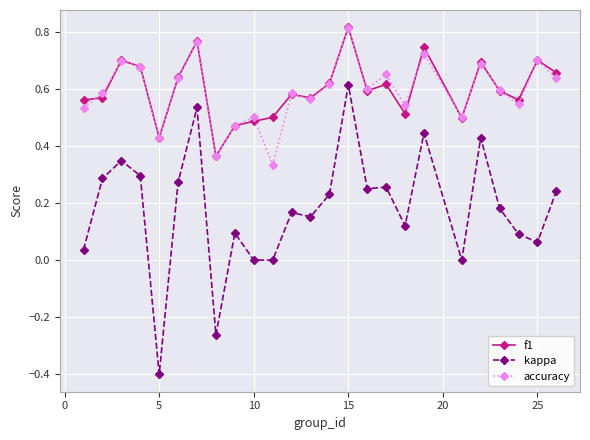

True or false: kappa has more than 2 points higher than both neighbors.

True